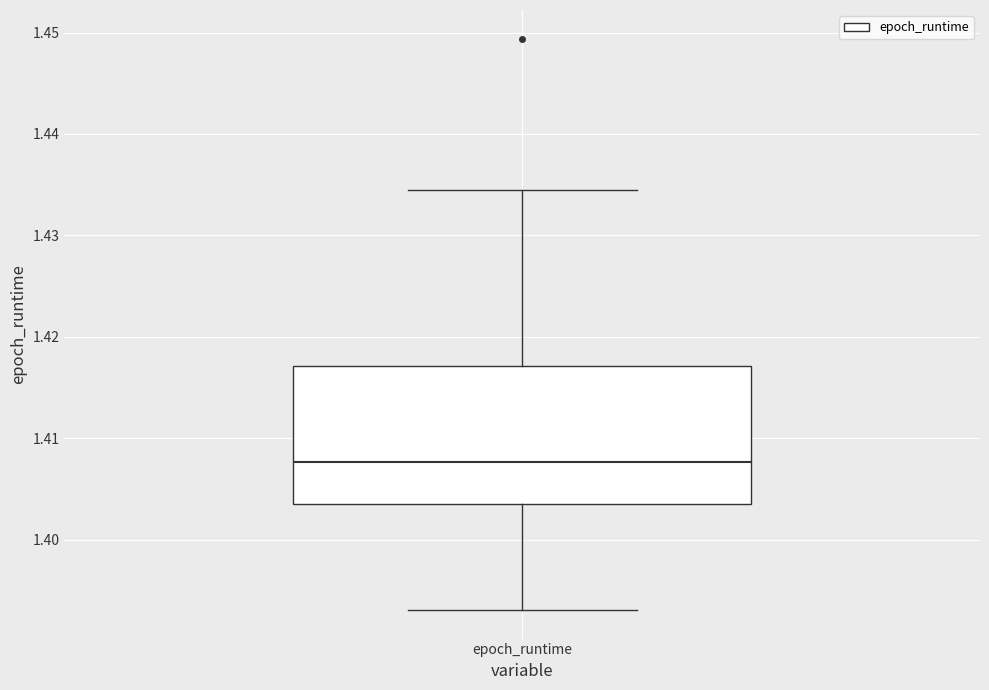

Read this box plot against the y-axis: the position of the median line, the range covered by the box, and the ends of both whiskers. The values are not printed on the chart, so give them approximately, as read against the axis.

median 1.408, box 1.404 to 1.417, whiskers 1.393 to 1.434